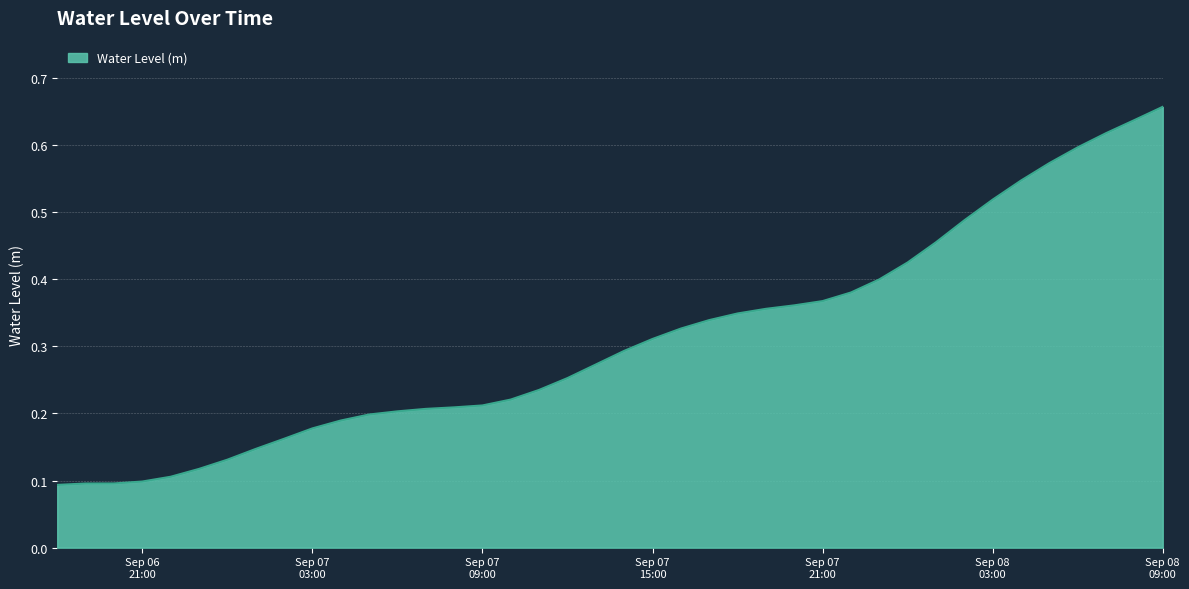

What is the value of the 29th point from the left?

0.4